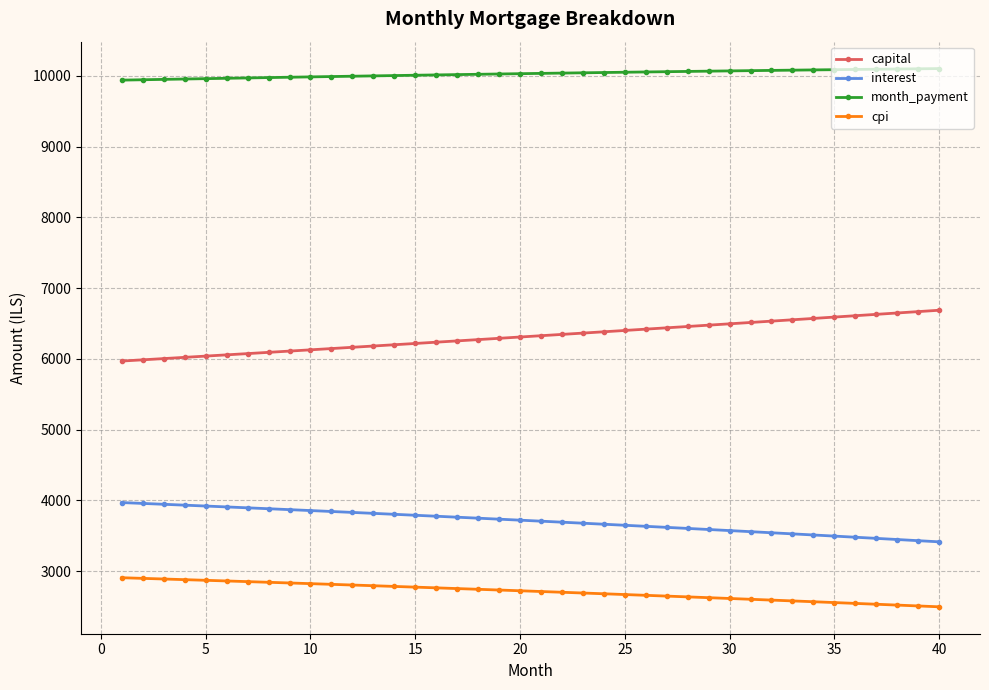

True or false: month_payment and capital cross at least once.

False